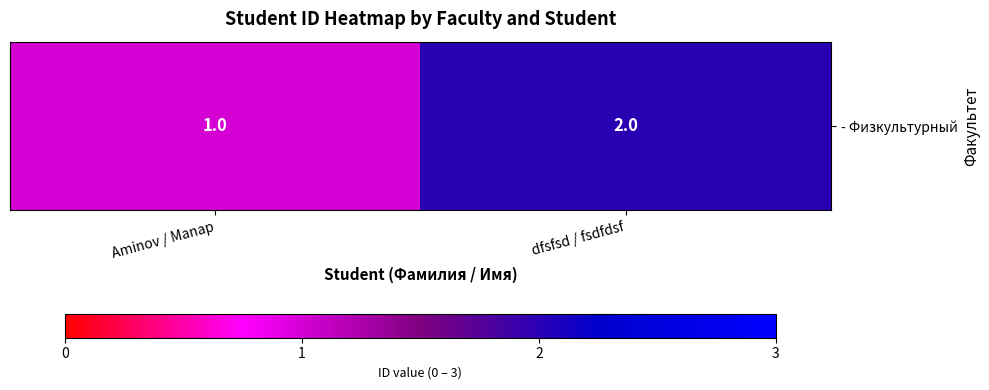

What is the difference between the maximum and minimum values?

1